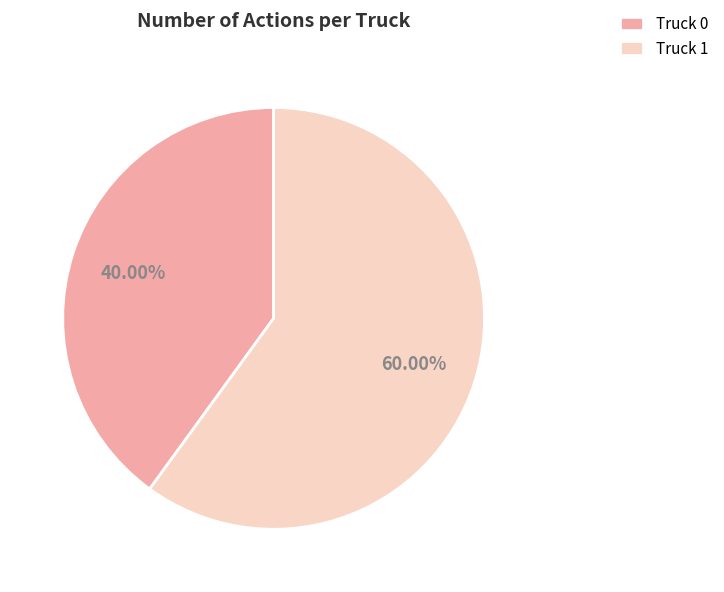

Approximately how many times larger is the value at Truck 0 compared to Truck 1?

0.7